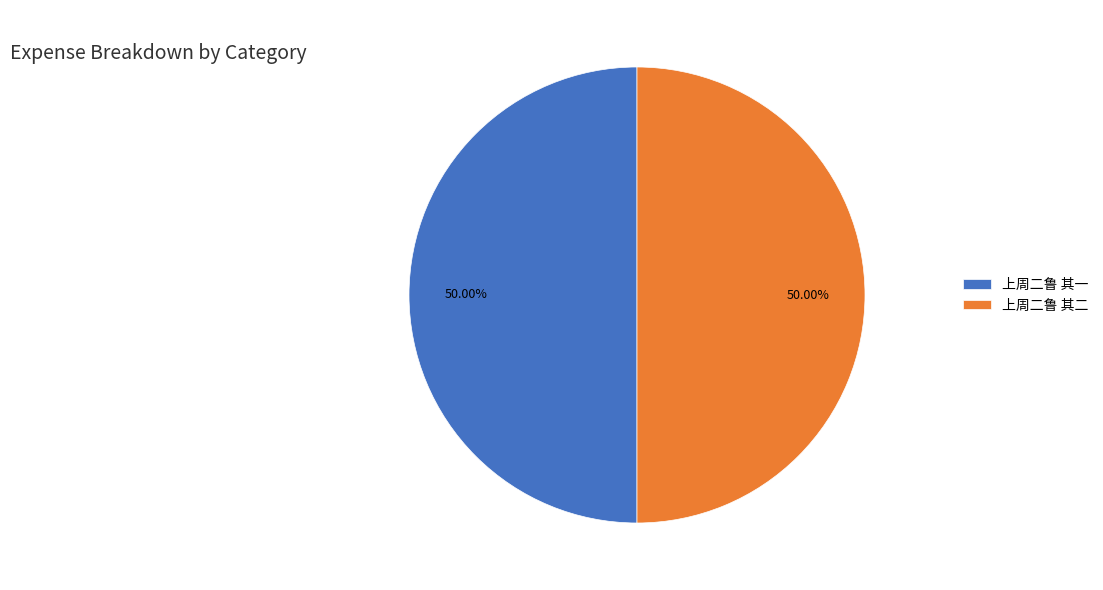

To the nearest percent, what is the combined percentage of 上周二鲁 其二 and 上周二鲁 其一?

100%